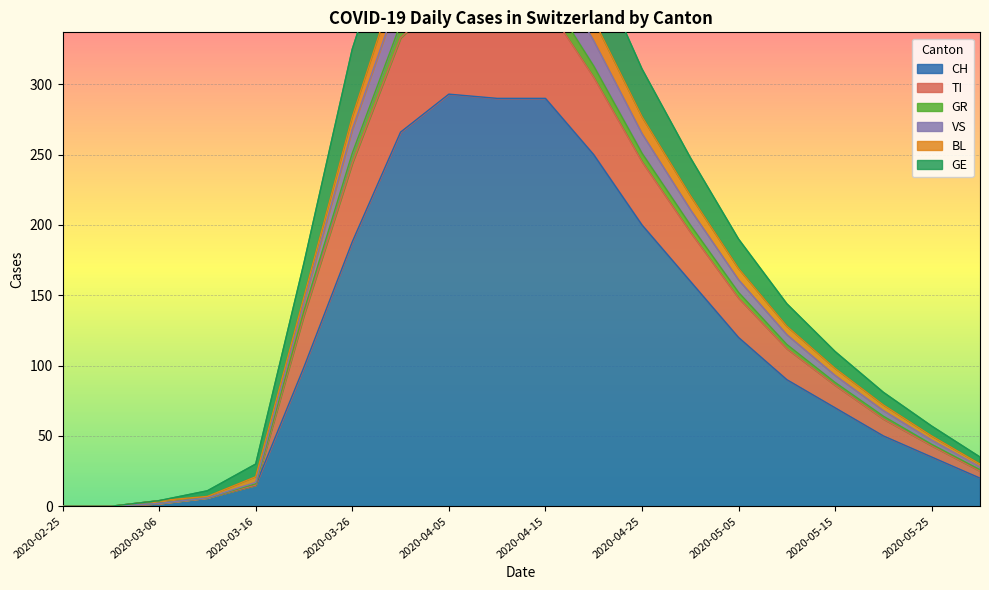

What is the difference between the TI values at 2020-05-20 and 2020-03-31?

350